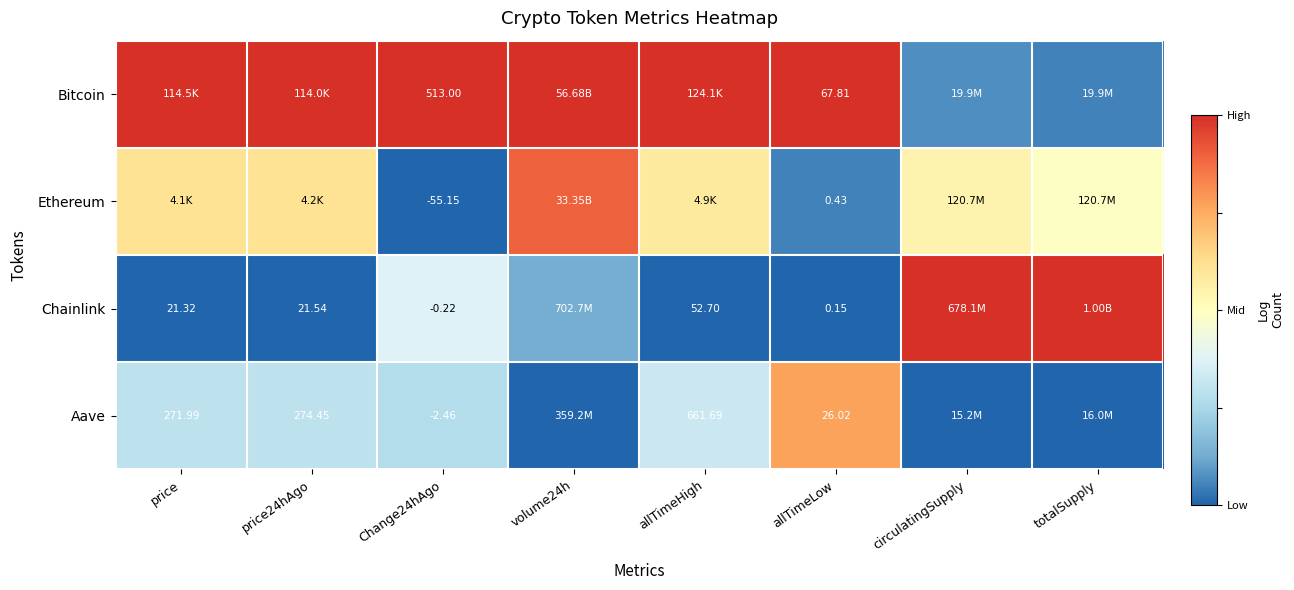

How many distinct data groups are displayed?

4